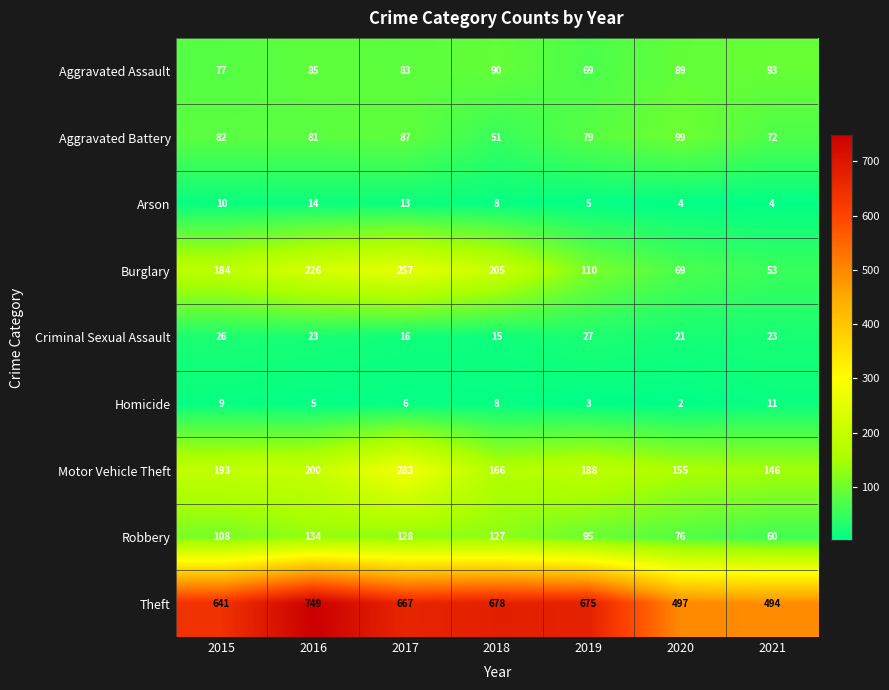

What is the maximum value for Motor Vehicle Theft?

283